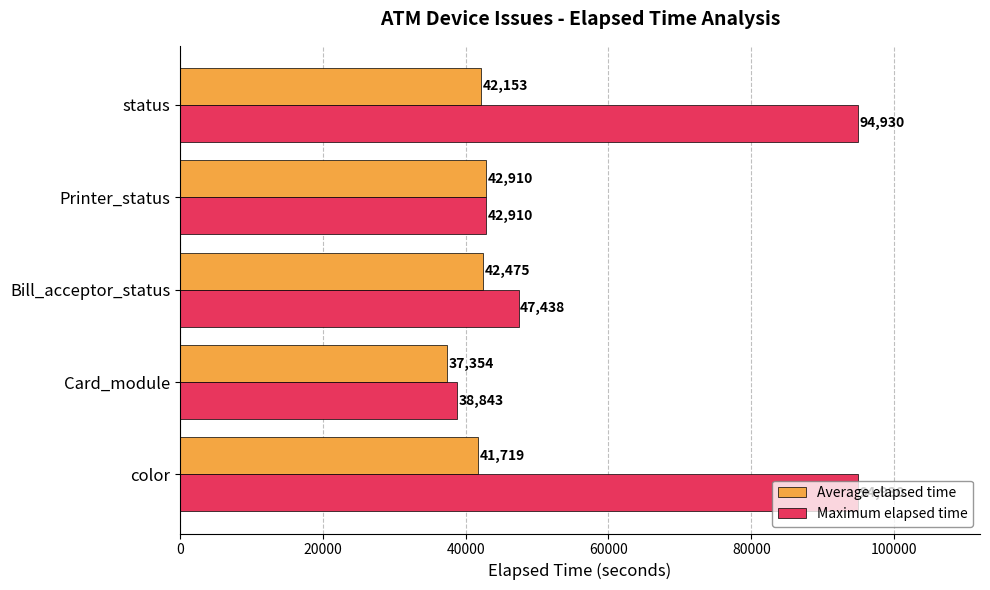

Where is Average elapsed time nearest to the value 40132?

color